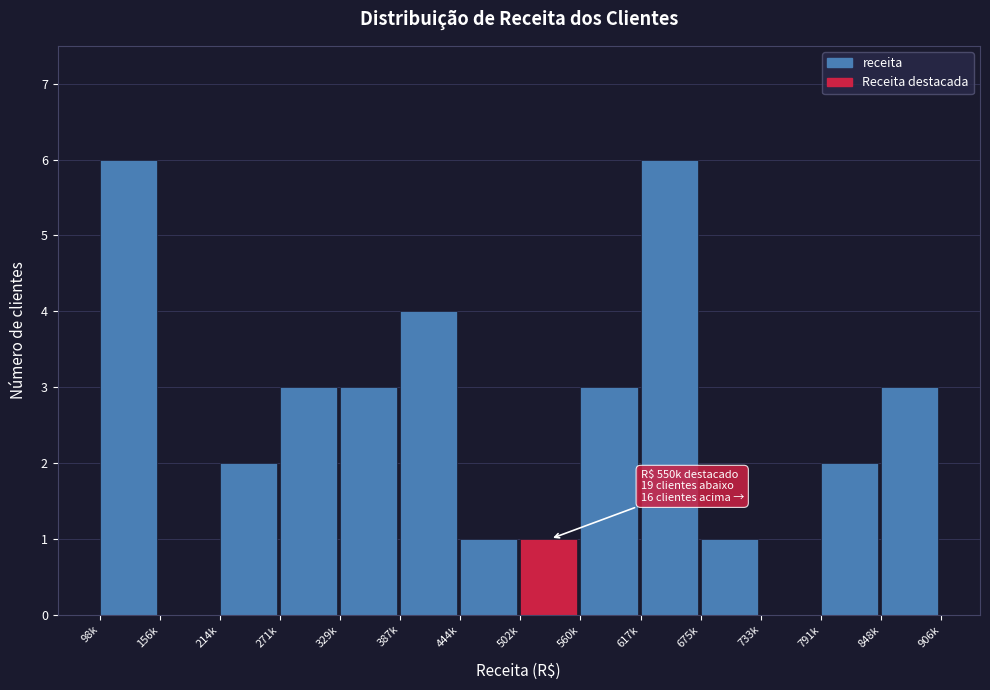

Reading left to right, transcribe all the data shown in this chart.

98k=6	156k=0	214k=2	271k=3	329k=3	387k=4	444k=1	502k=1	560k=3	617k=6	675k=1	733k=0	791k=2	848k=3